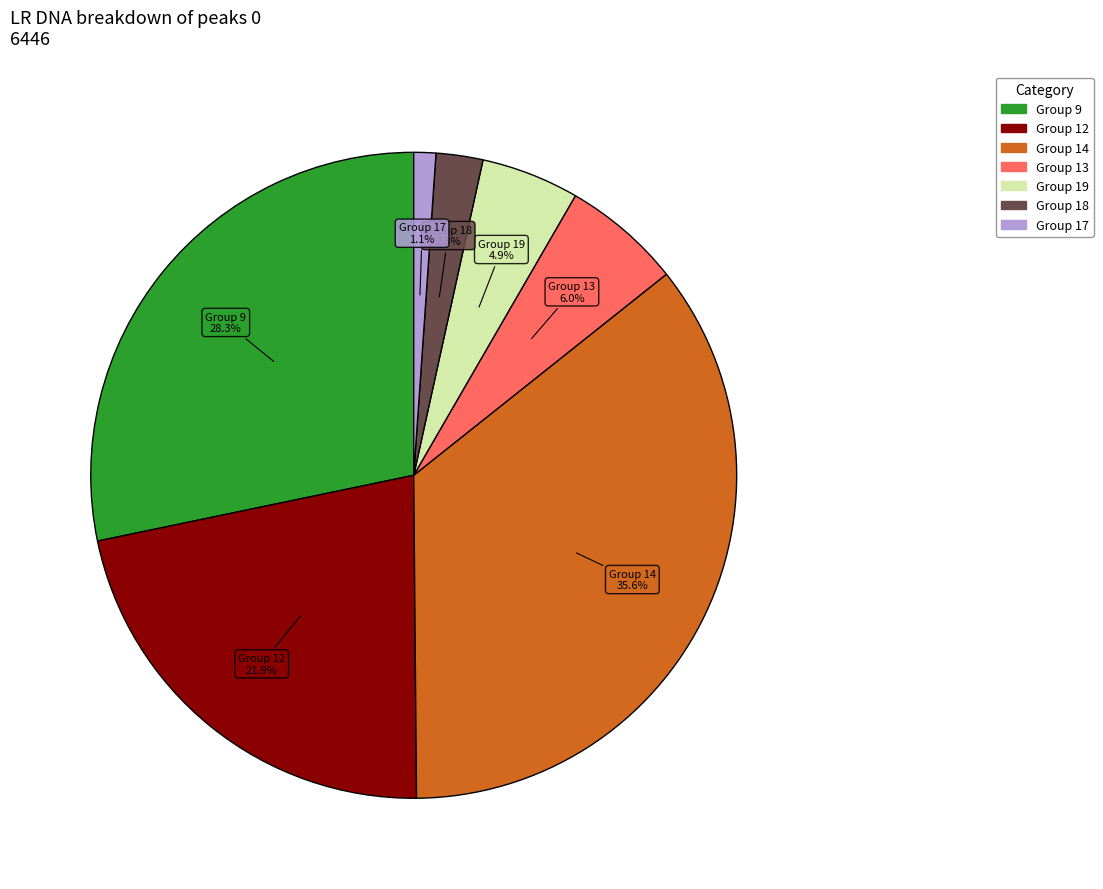

Is there a majority slice in this chart?

No